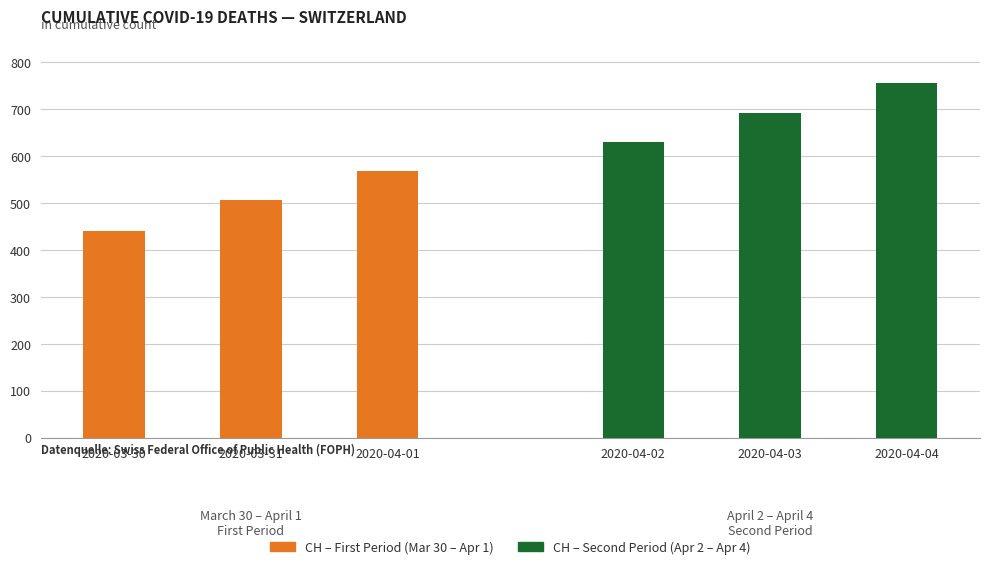

Between 2020-03-30 and 2020-03-31, which series saw the biggest shift?

CH (first period)